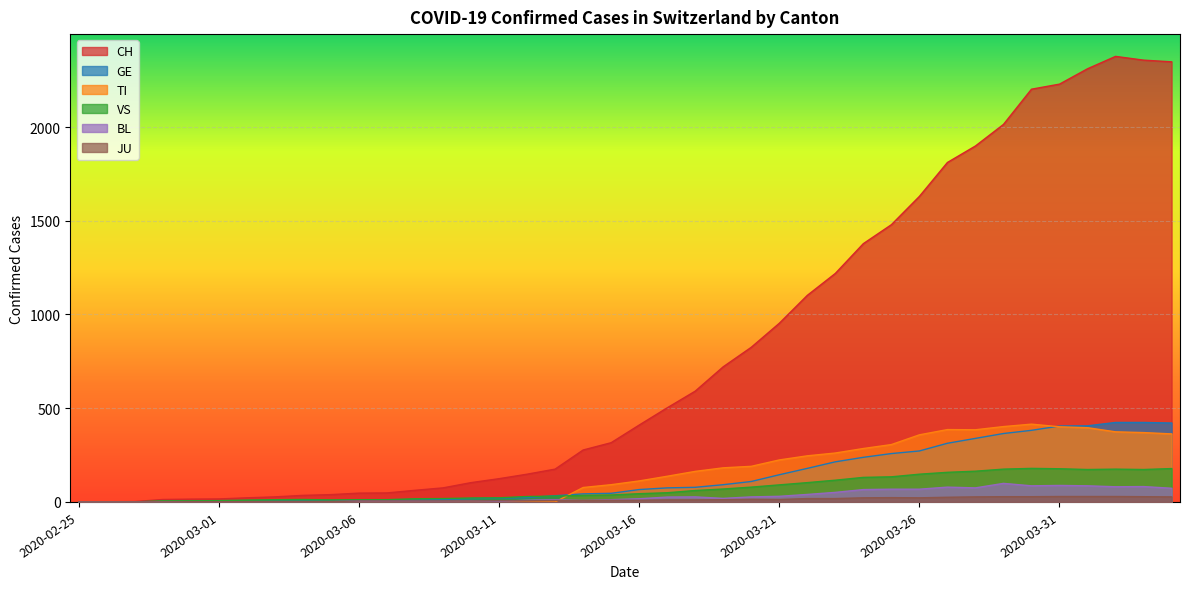

Where is TI nearest to the value 207?

2020-03-20